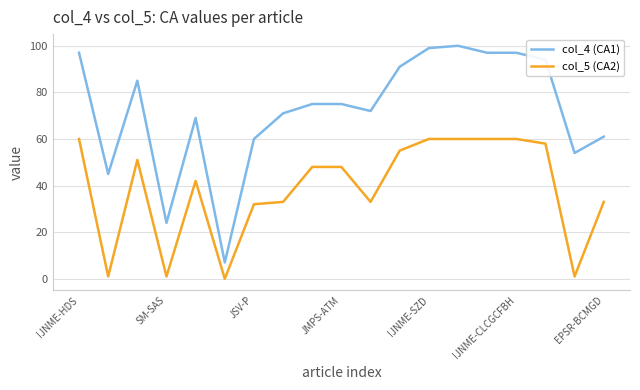

True or false: col_5 (CA2) and col_4 (CA1) cross at least once.

False